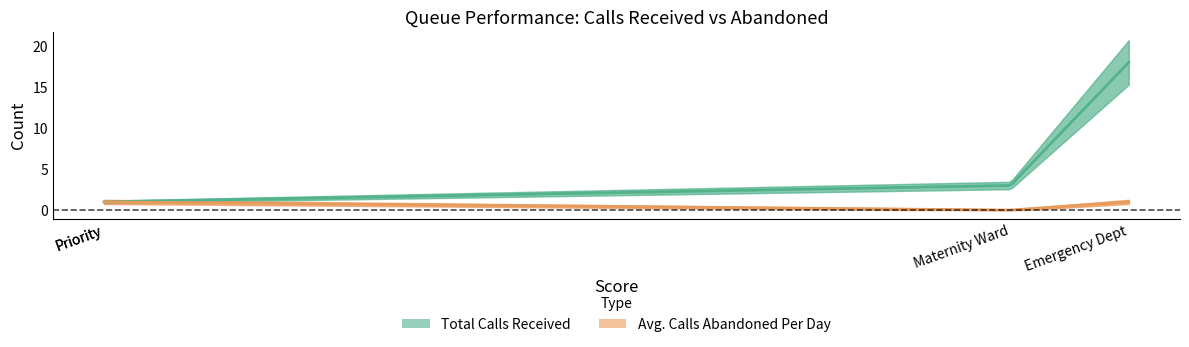

True or false: Avg. Calls Abandoned Per Day has more than 2 points higher than both neighbors.

False